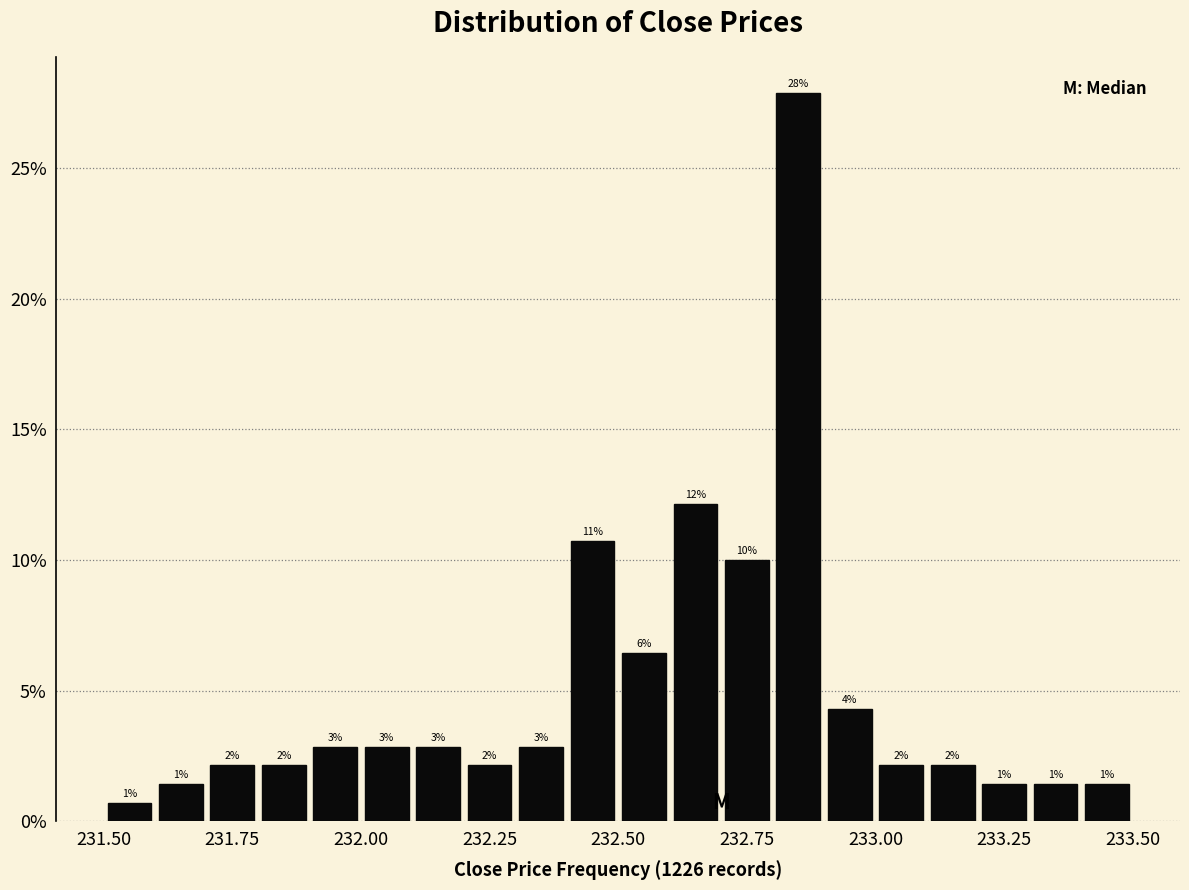

Read against the x-axis, roughly where is the centre of the tallest bar?

232.85